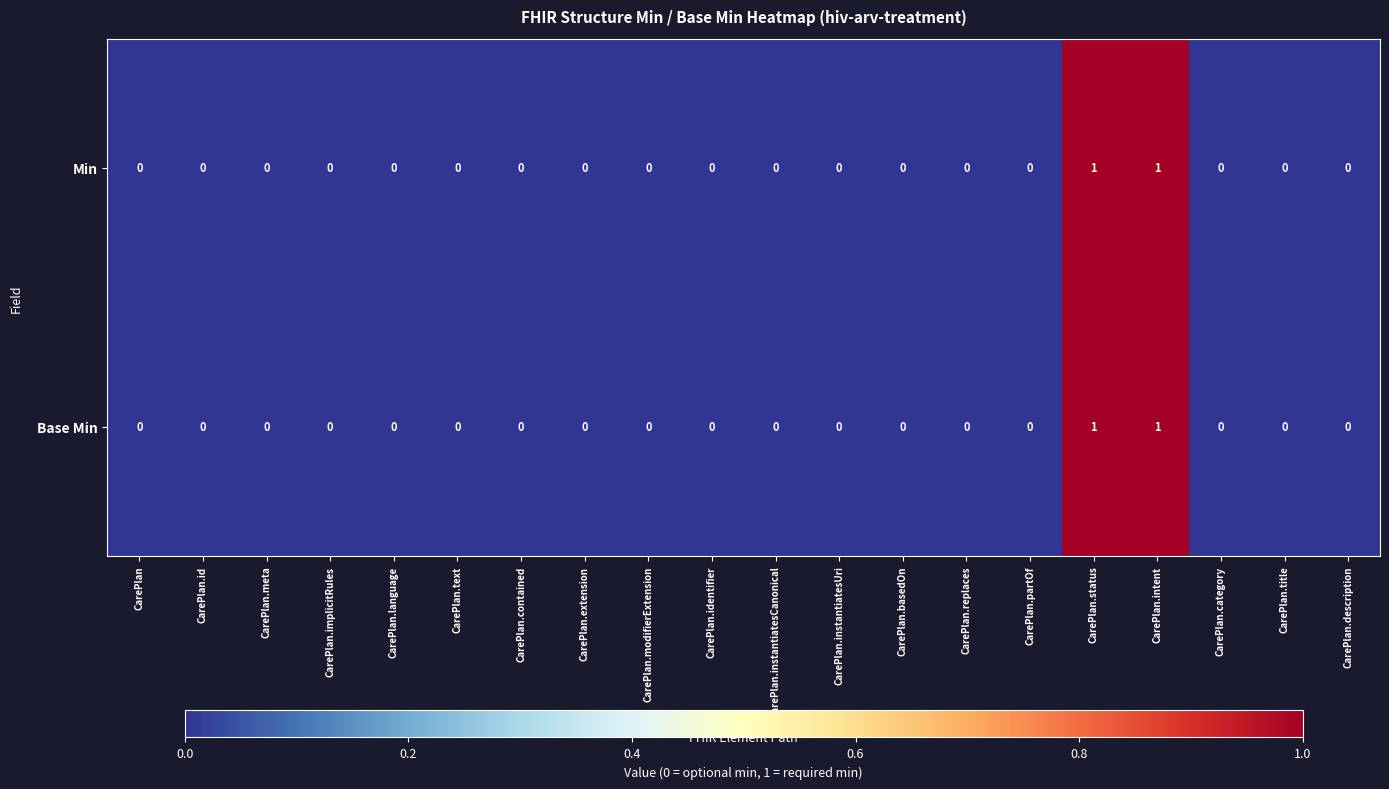

The Base Min series shows 0 at CarePlan.meta. True or false?

True